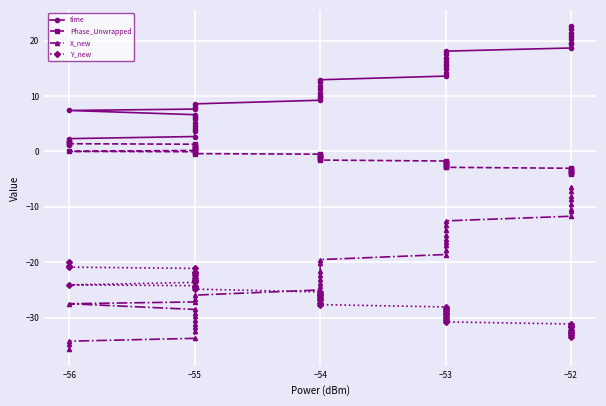

Between −55 and −56, which is larger?

−55